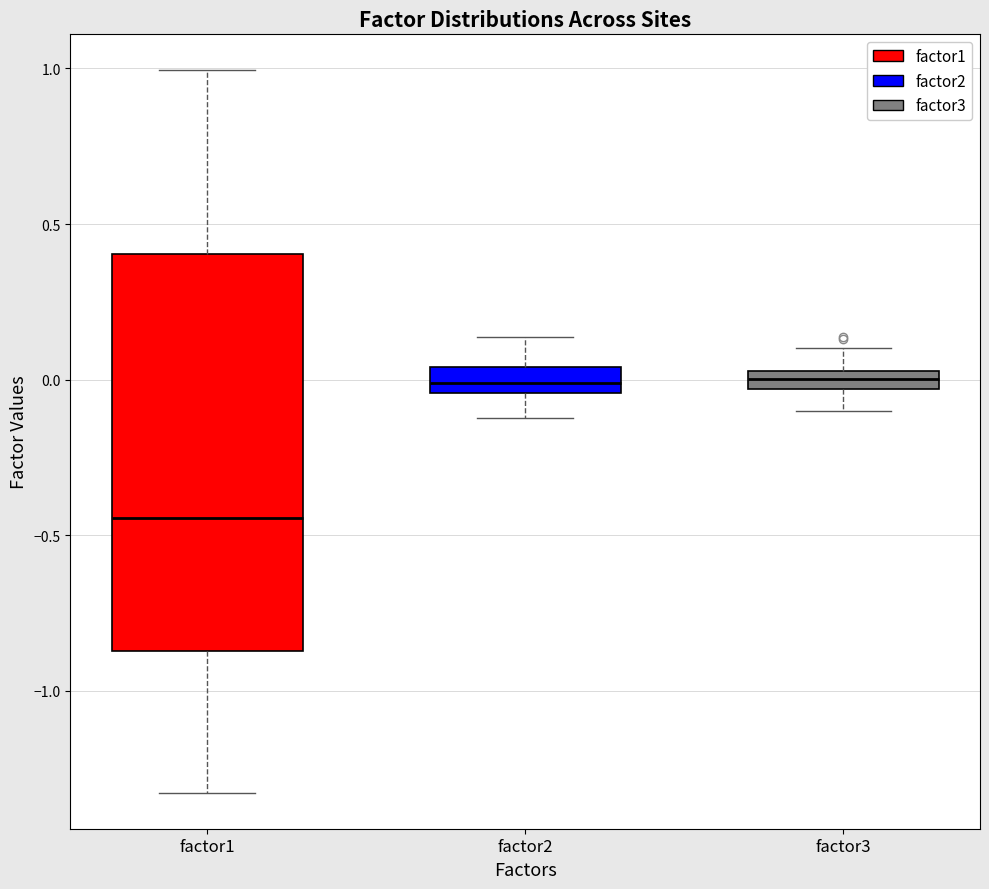

Which box is the tallest, from its lower edge to its upper edge?

factor1